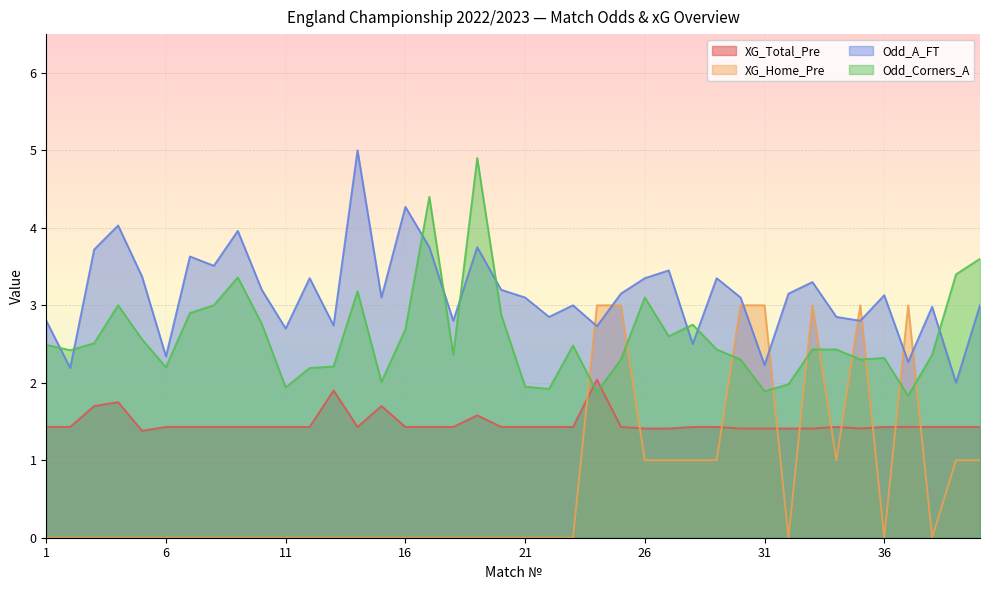

After their last crossing, which series has the higher values: XG_Total_Pre or Odd_Corners_A?

Odd_Corners_A